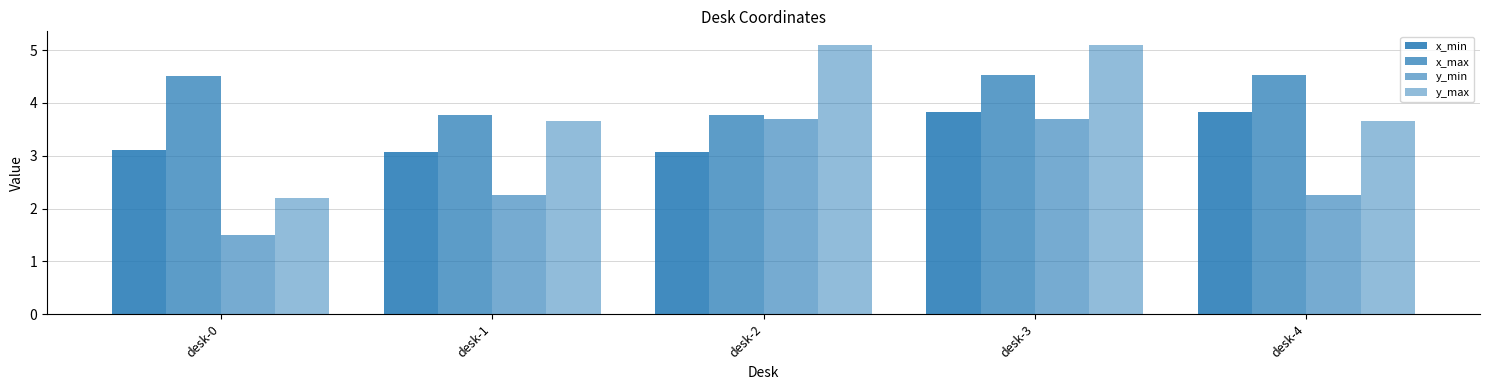

Reading left to right, transcribe all the data shown in this chart.

x_min: desk-0=3.1	desk-1=3.1	desk-2=3.1	desk-3=3.8	desk-4=3.8
x_max: desk-0=4.5	desk-1=3.8	desk-2=3.8	desk-3=4.5	desk-4=4.5
y_min: desk-0=1.5	desk-1=2.2	desk-2=3.7	desk-3=3.7	desk-4=2.2
y_max: desk-0=2.2	desk-1=3.6	desk-2=5.1	desk-3=5.1	desk-4=3.6